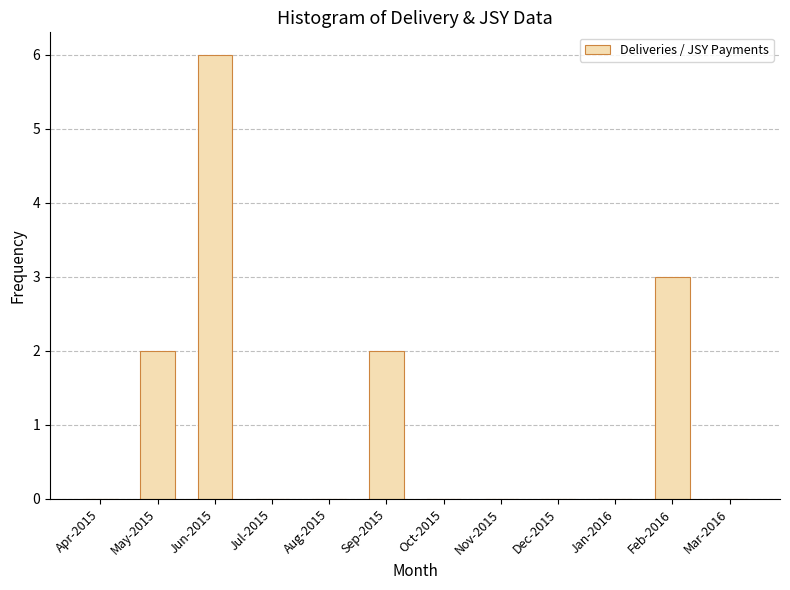

Approximately how many times larger is the value at Feb-2016 compared to May-2015?

1.5